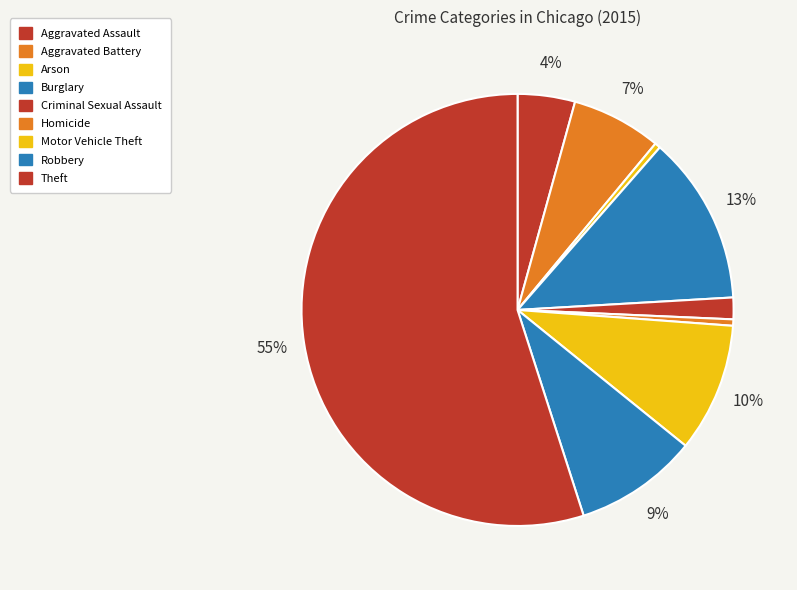

How many segments does this pie chart have?

9